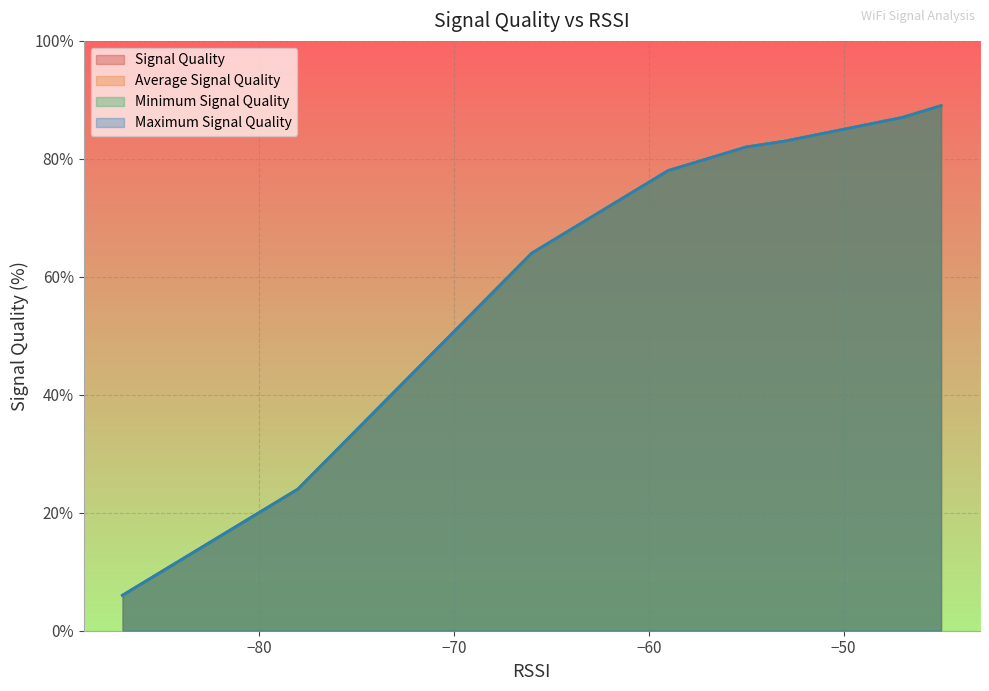

Which has a higher value, 3 or 2?

2